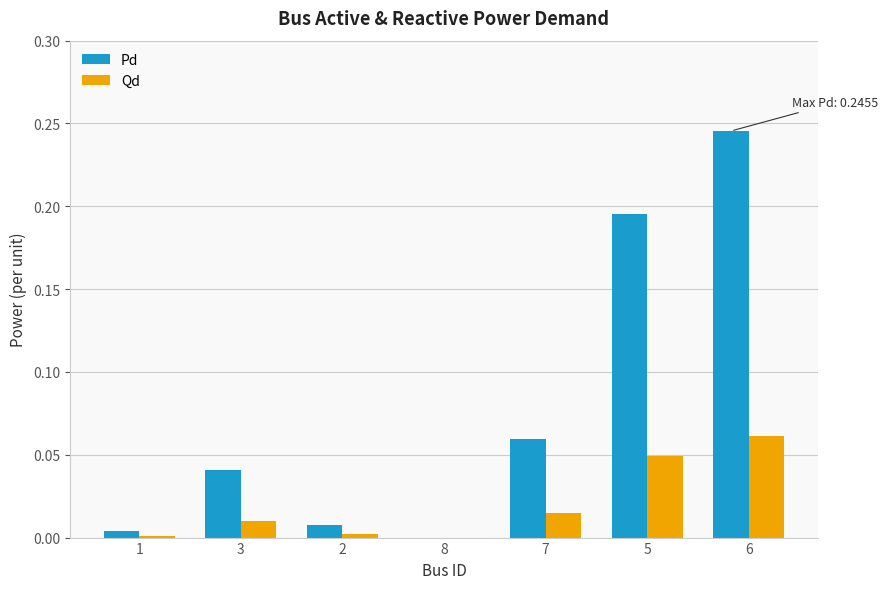

Which series has the largest total across all categories?

Pd